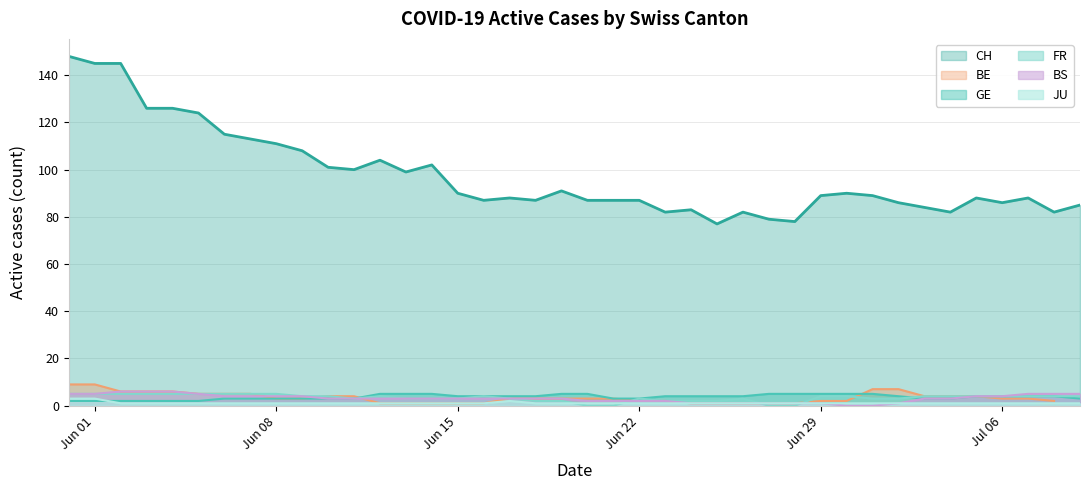

What is the maximum value shown in the chart?

148